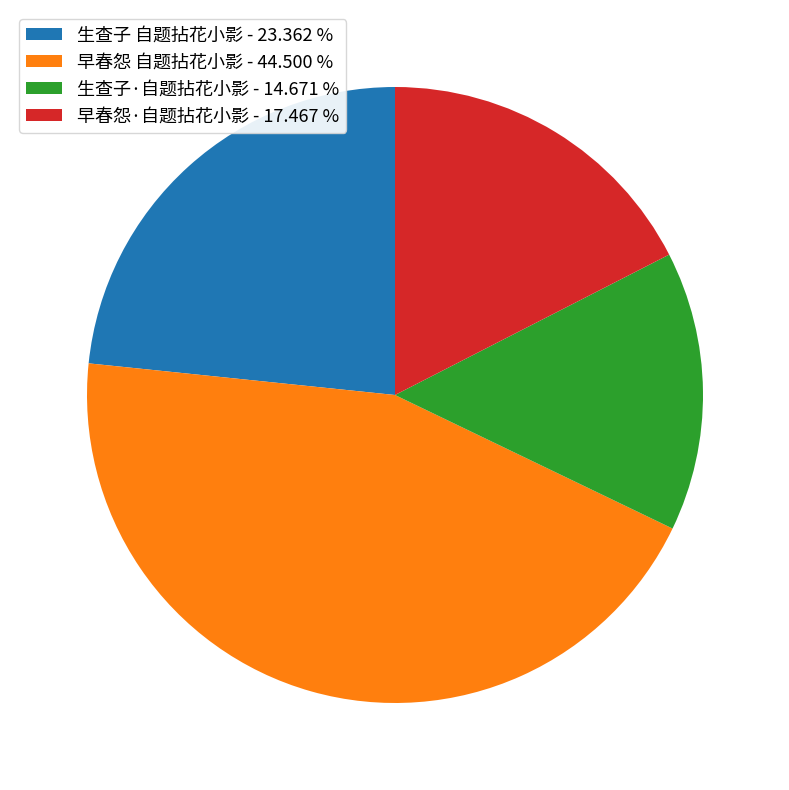

Count the number of slices in the pie.

4